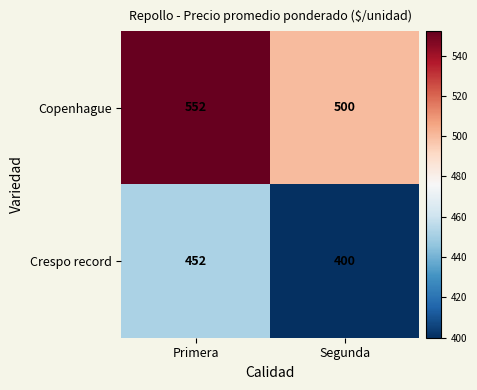

What is the spread (max minus min) of values at Segunda?

100